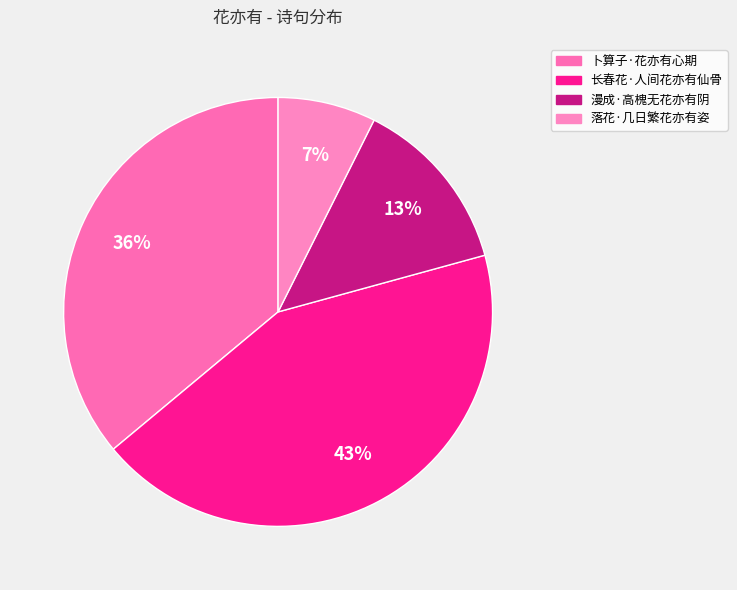

Rank the categories by value from lowest to highest.

落花·几日繁花亦有姿, 漫成·高槐无花亦有阴, 卜算子·花亦有心期, 长春花·人间花亦有仙骨